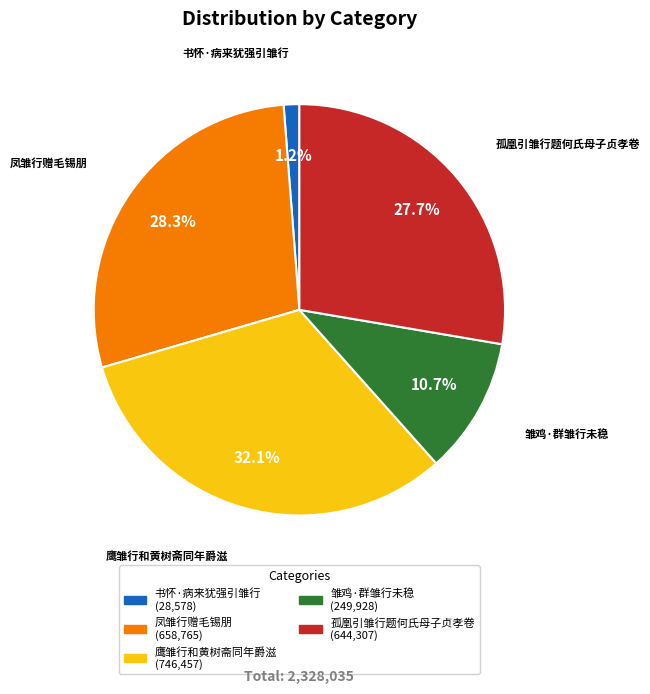

To the nearest percent, what is the average slice percentage?

20%